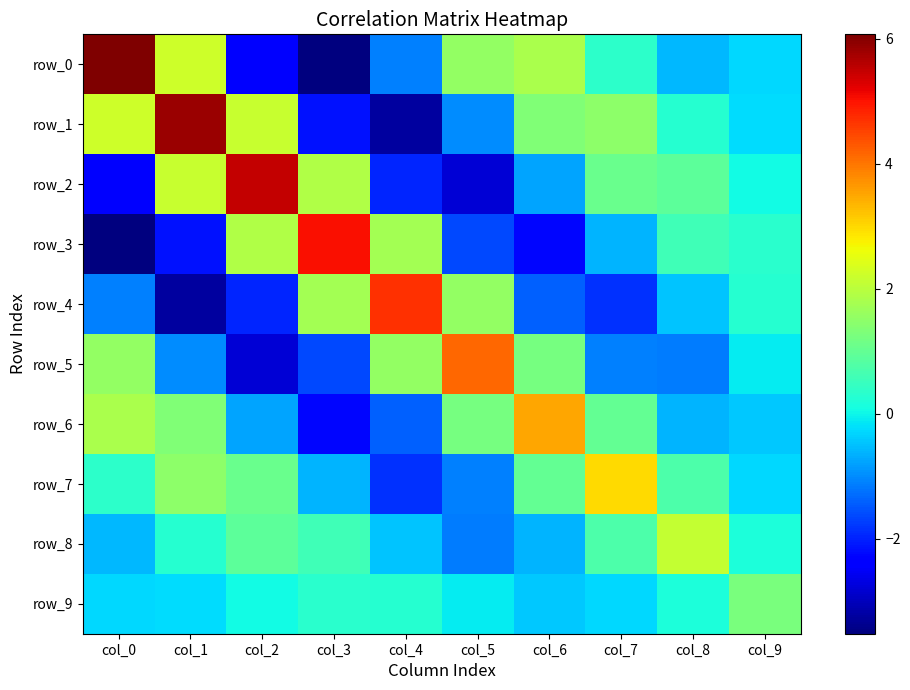

What is the approximate value of row_0 at col_1?

2.2